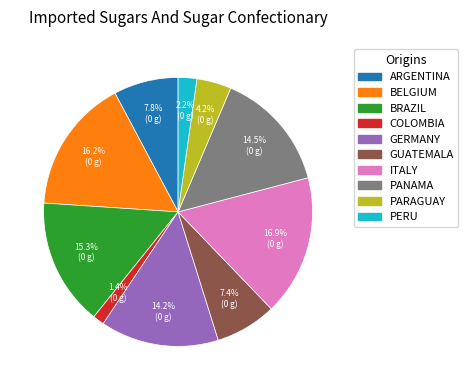

Is there a majority slice in this chart?

No